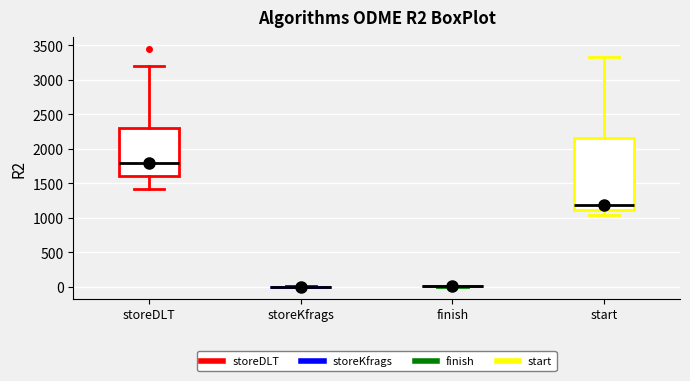

Reading left to right, read every box against the y-axis: the position of its median line, the range the box covers, and the ends of its whiskers. The values are not printed on the chart, so give them approximately, as read against the axis.

storeDLT: median 1800, box 1600 to 2300, whiskers 1400 to 3200
storeKfrags: box collapsed to a line at 0, whiskers 0 to 0
finish: box collapsed to a line at 0, whiskers 0 to 0
start: median 1200, box 1100 to 2150, whiskers 1050 to 3350